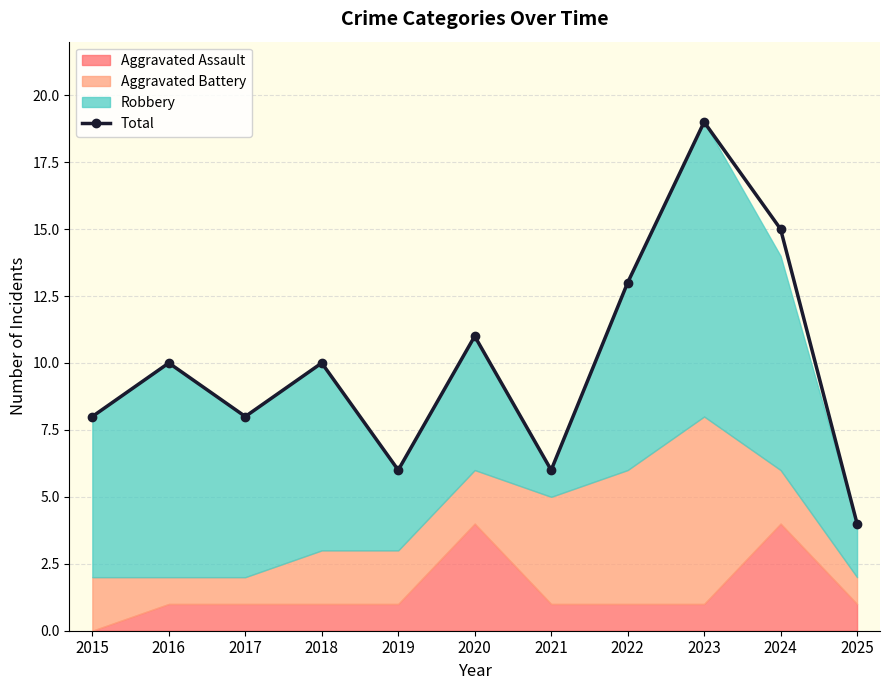

What is the change in value from 2019 to 2024?

+9